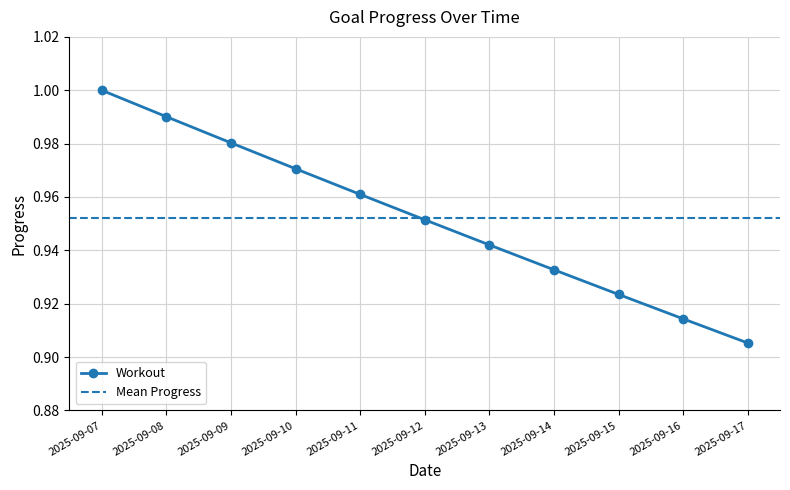

Which category has the lowest value in the Workout series?

2025-09-17